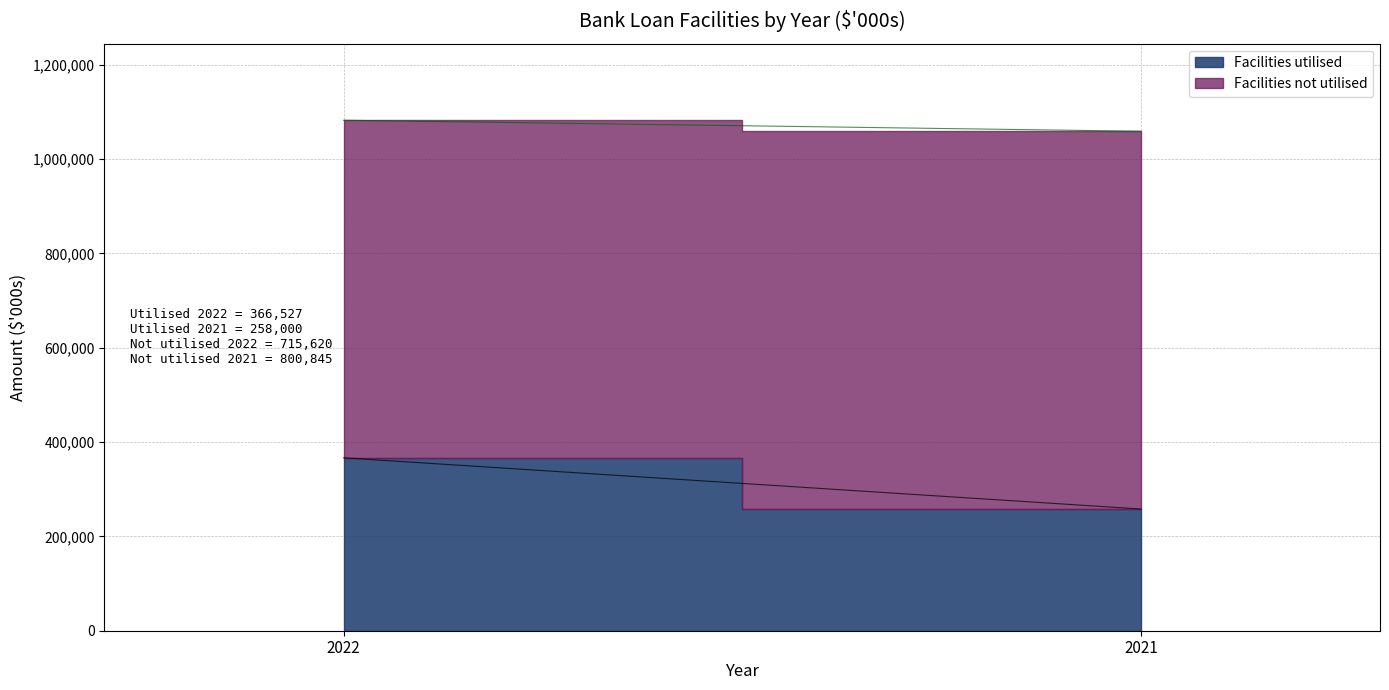

What are all the series names shown in the legend?

Facilities utilised, Facilities not utilised